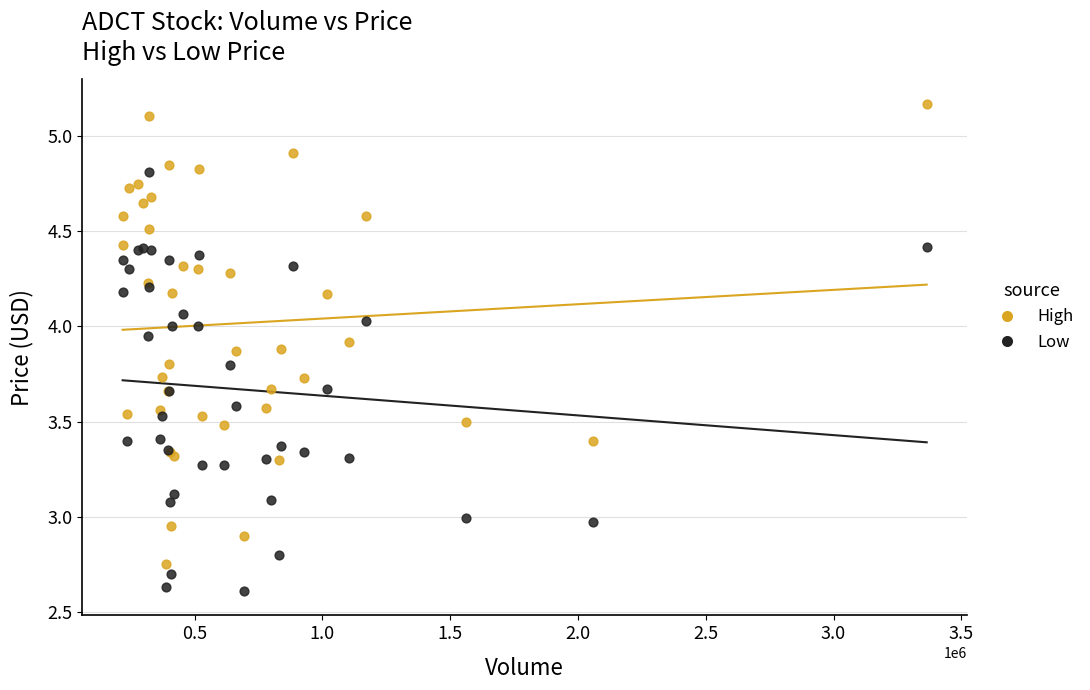

Which series contains the highest Y value?

High